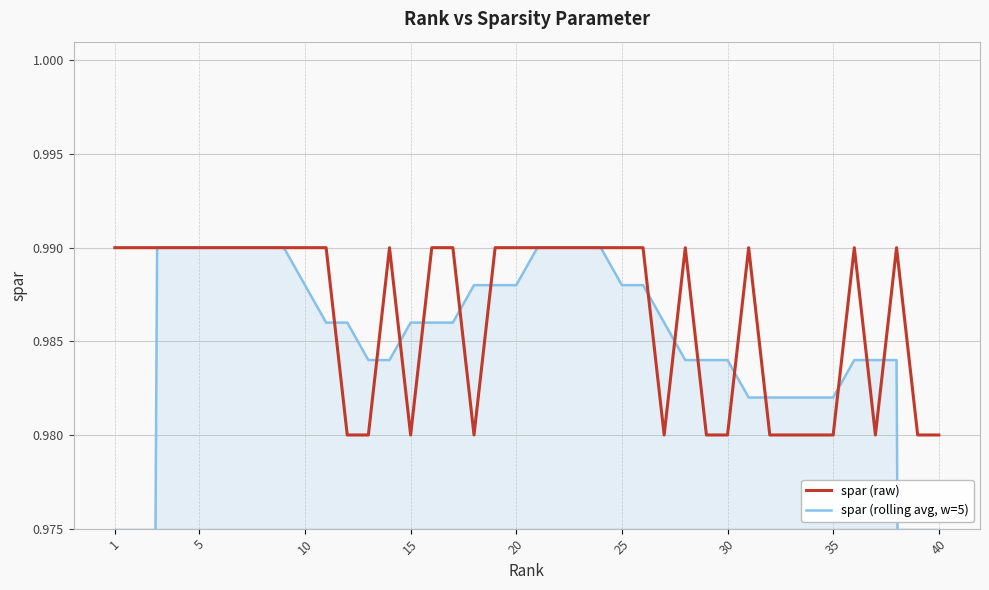

Rank the series by their maximum value, from lowest to highest.

spar (raw), spar (rolling avg, w=5)